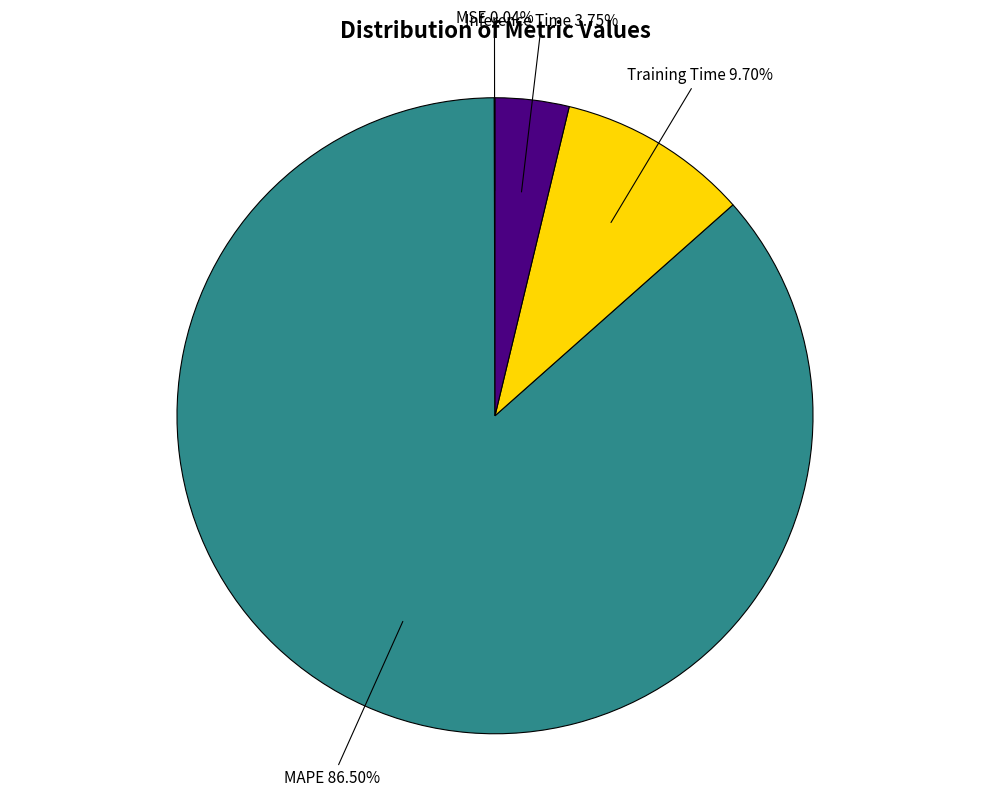

How many segments does this pie chart have?

4